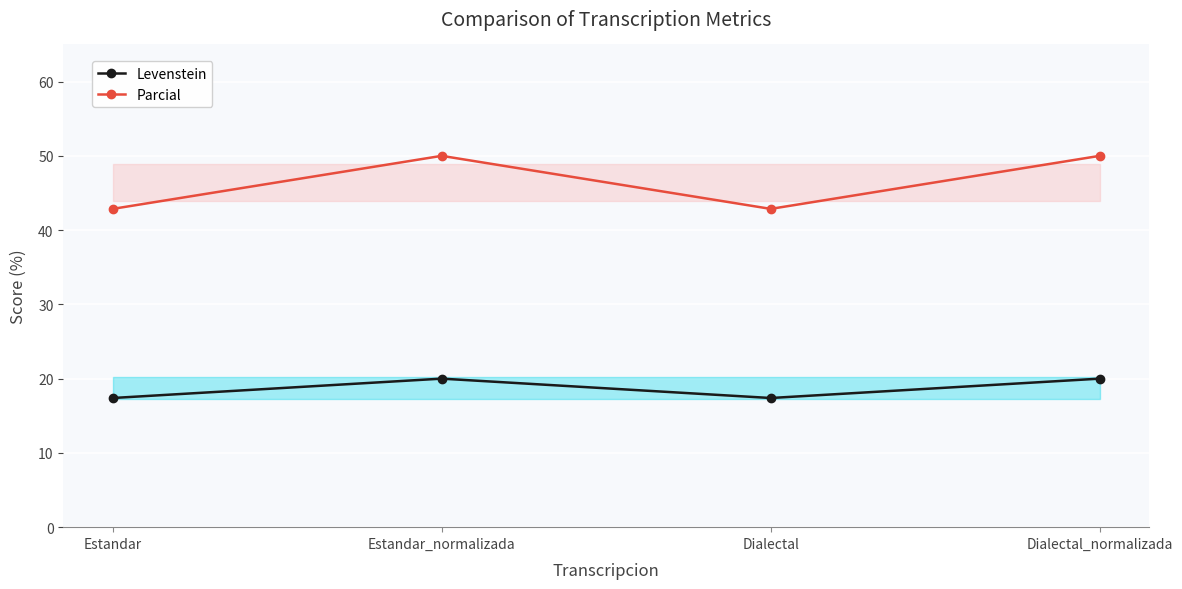

True or false: Levenstein and Parcial cross at least once.

False